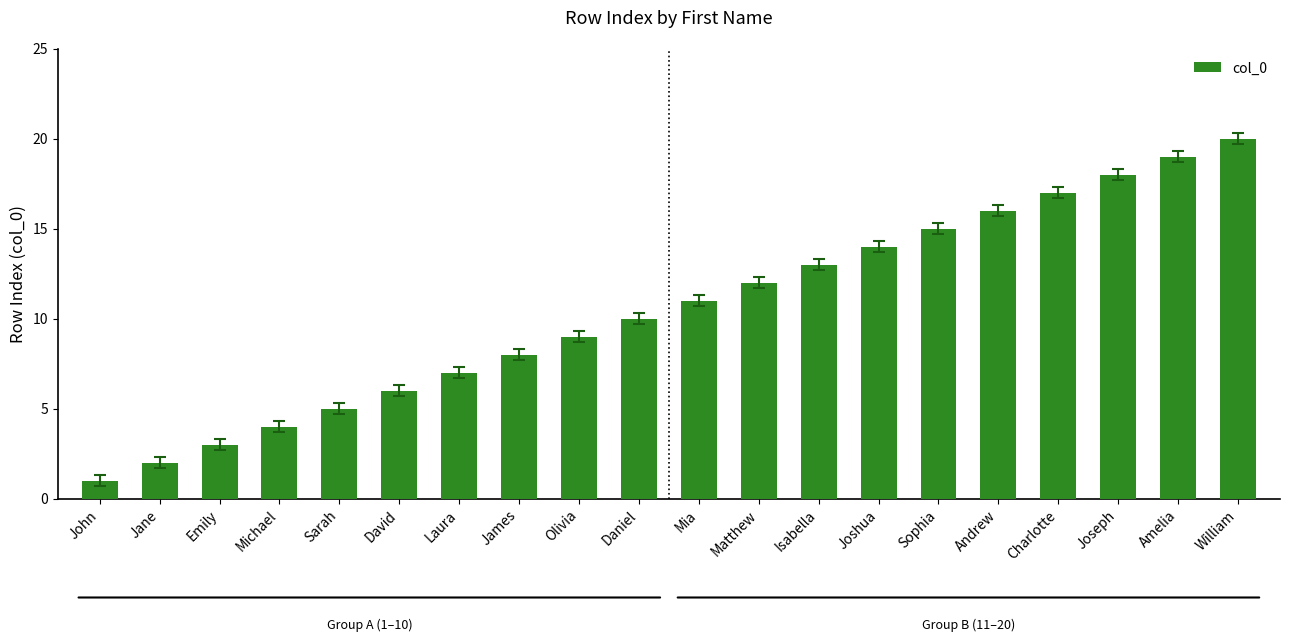

Reading left to right, extract all data points from this chart.

1	2	3	4	5	6	7	8	9	10	11	12	13	14	15	16	17	18	19	20